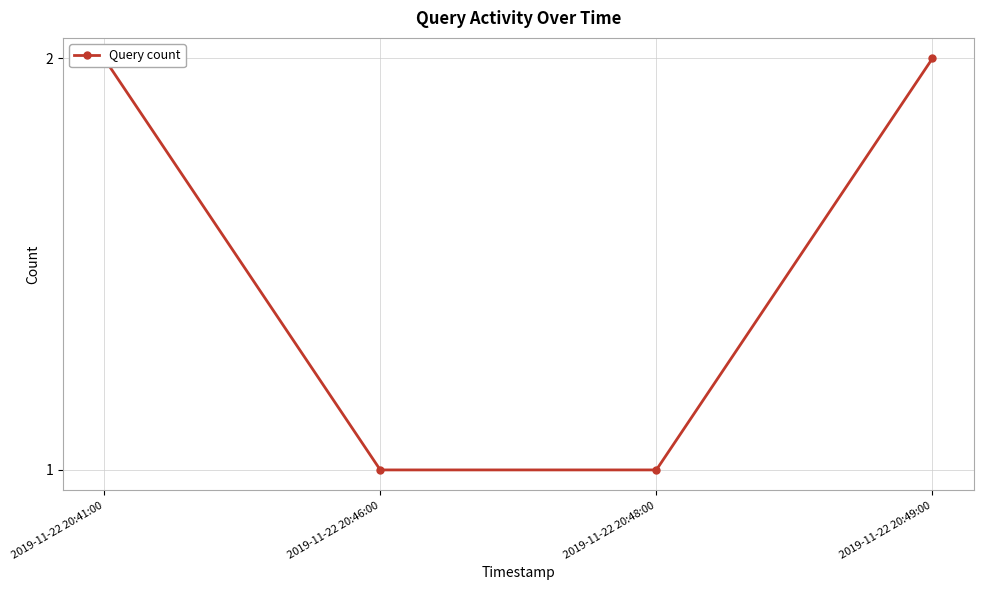

The value at 2019-11-22 20:49:00 is 2. True or false?

True